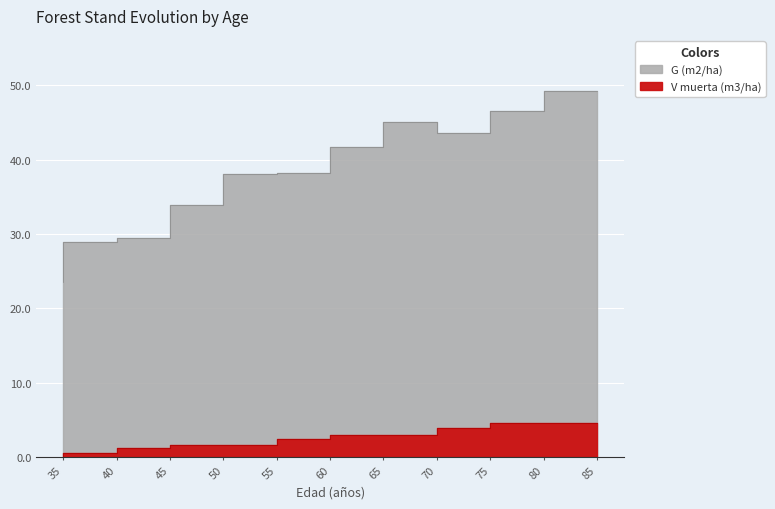

The V muerta (m3/ha) series shows 1.0 at 70. True or false?

False